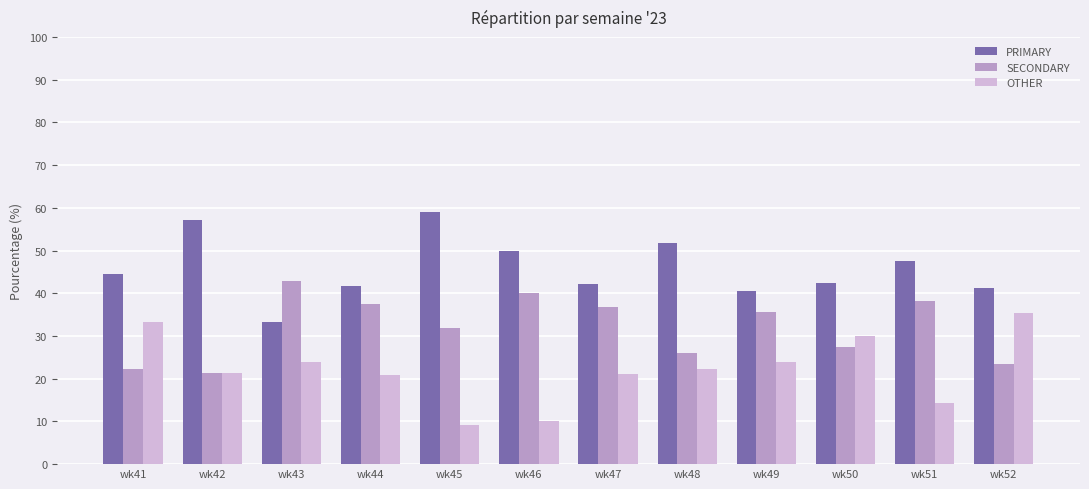

Which series has the largest total across all categories?

PRIMARY